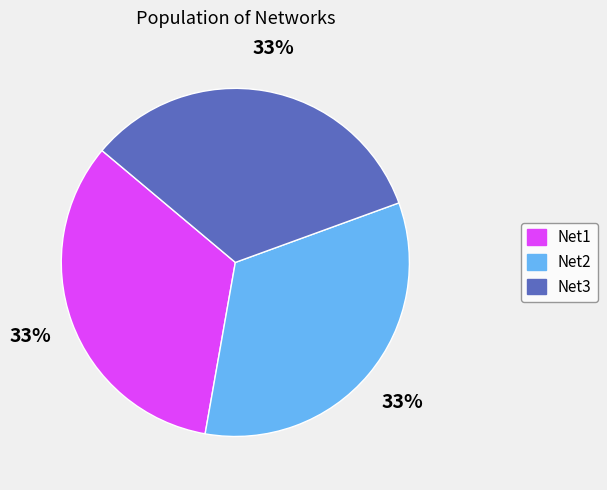

Is it true that Net1 is 43% of the pie?

False